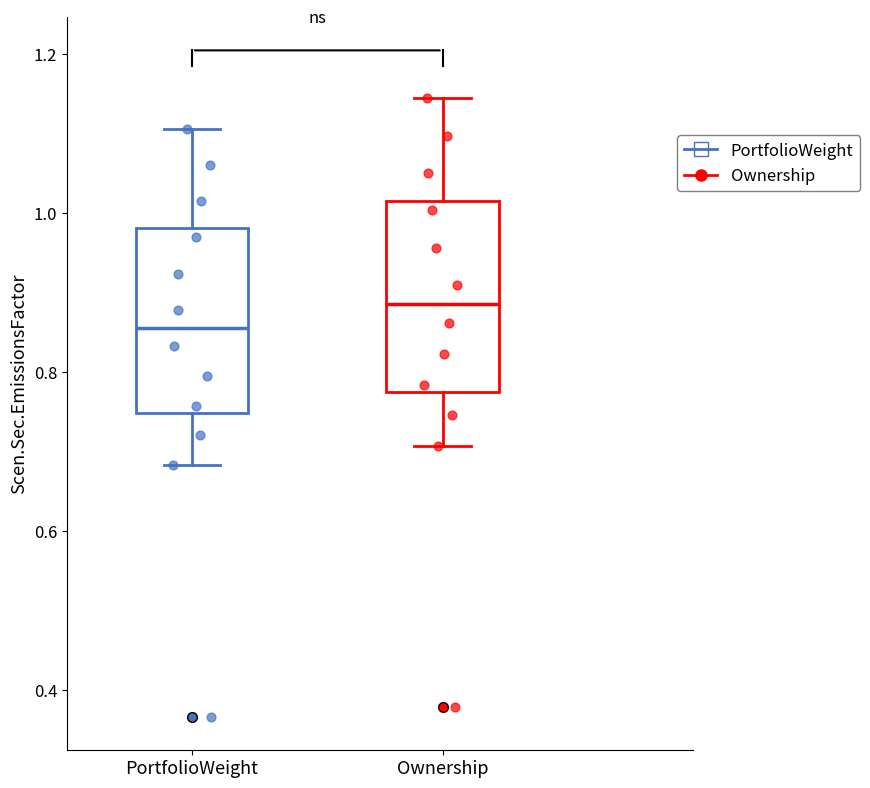

Where is the lower edge of the box for PortfolioWeight on the y-axis? The values are not printed on the chart, so give them approximately, as read against the axis.

0.74